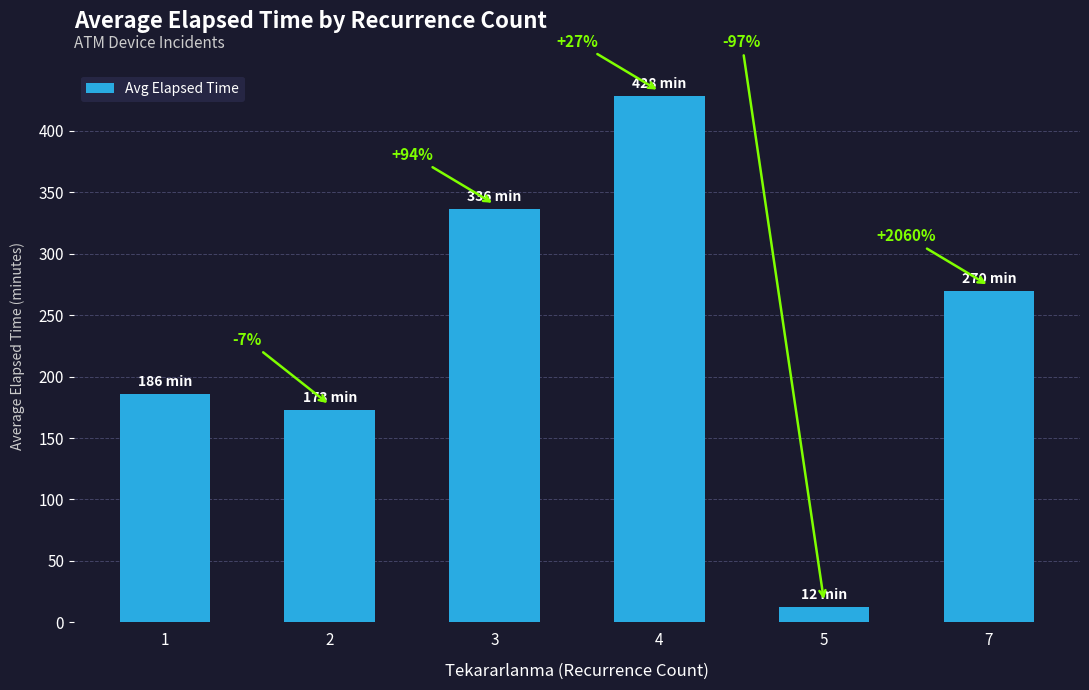

How many bars are there in total?

6